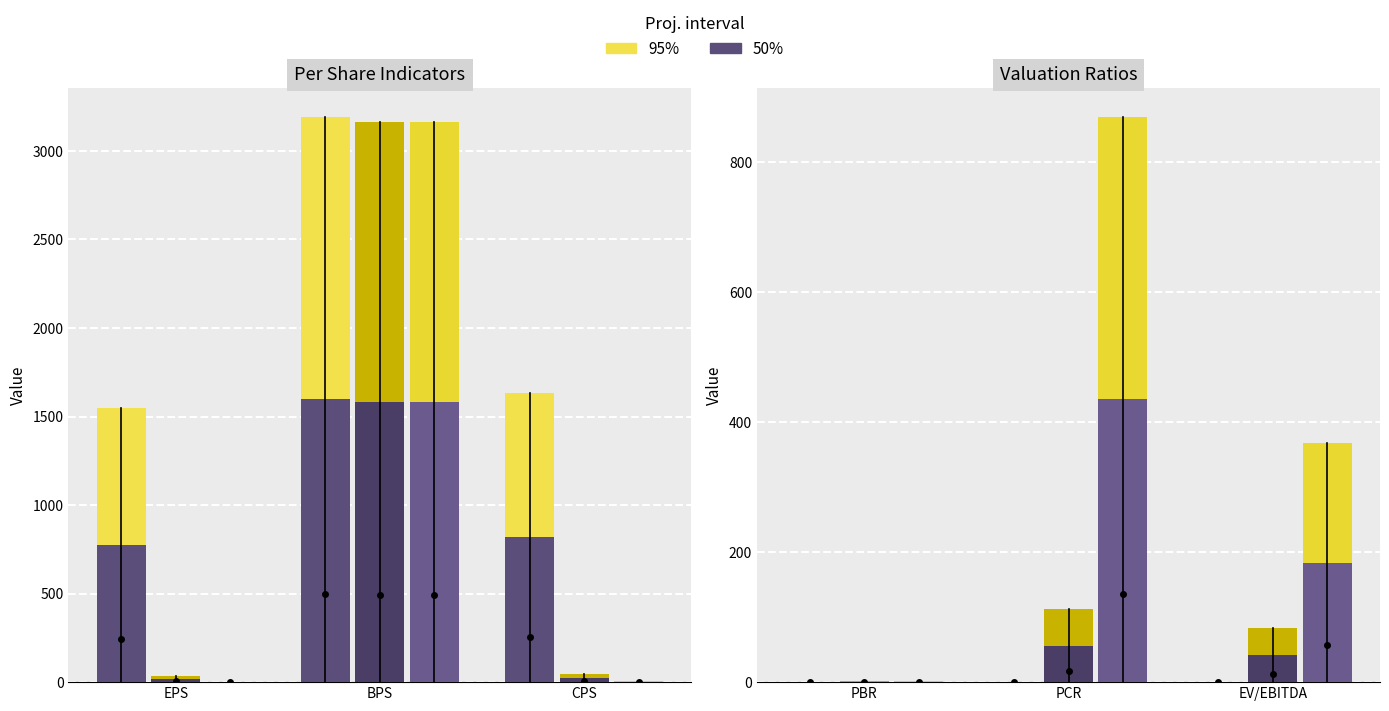

Is the value of 2019/12 at EV/EBITDA greater than the value of 2021/12 at PBR?

No